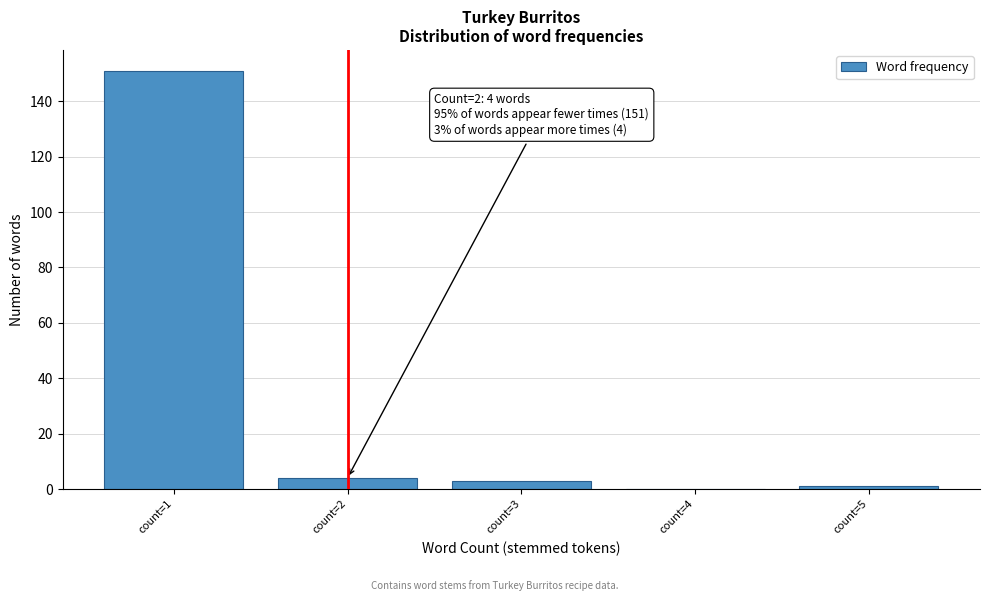

Reading left to right, what are all the values shown in this chart?

count=1=151	count=2=4	count=3=3	count=4=0	count=5=1